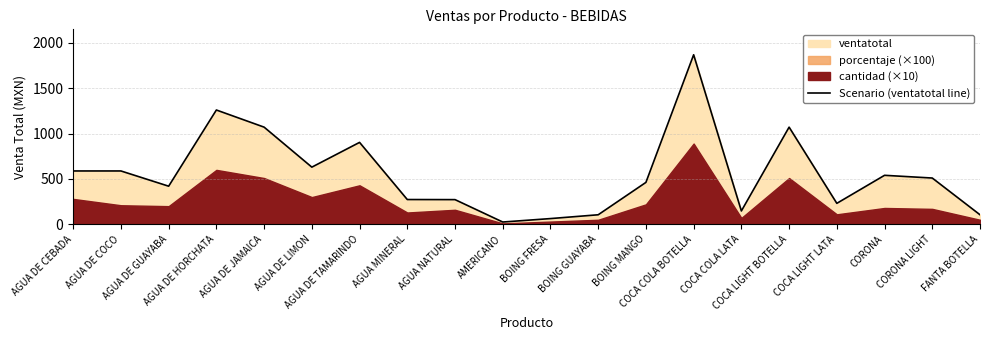

At which label does the data first exceed 510?

AGUA DE CEBADA